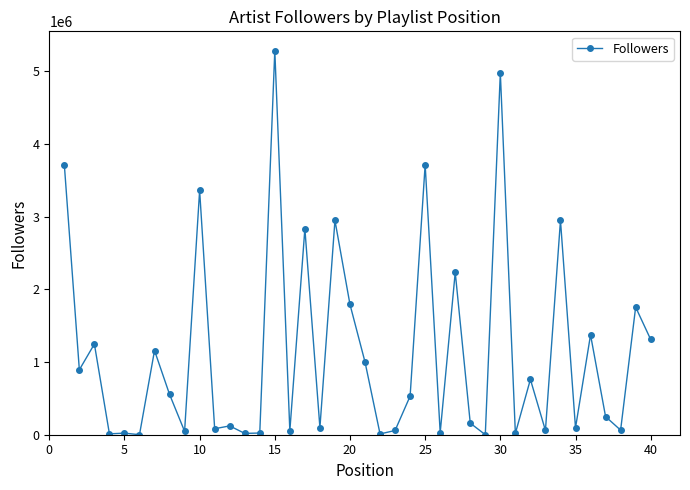

What is the average value?

1139911